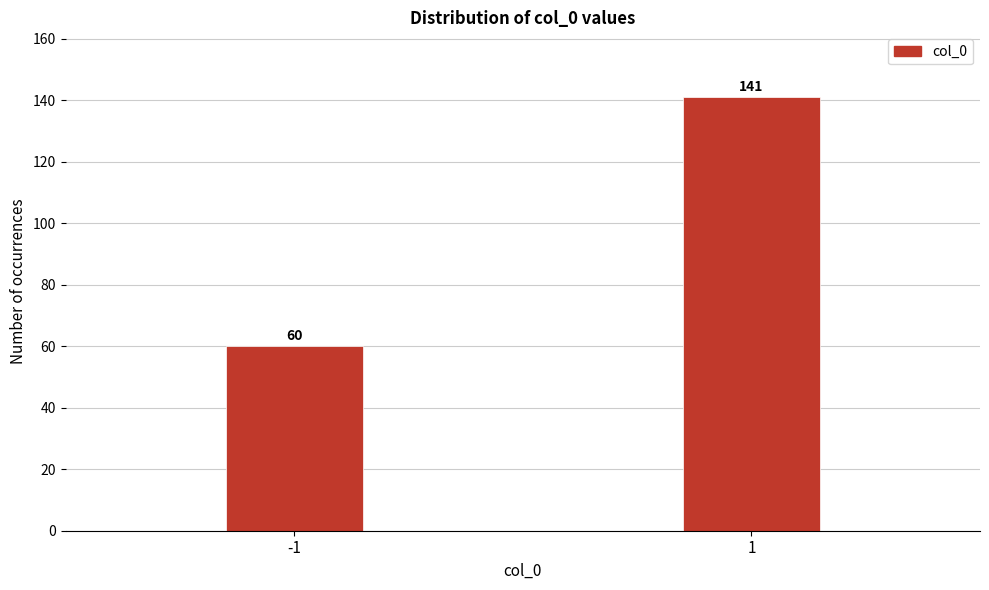

Reading left to right, what are all the values shown in this chart?

60	141